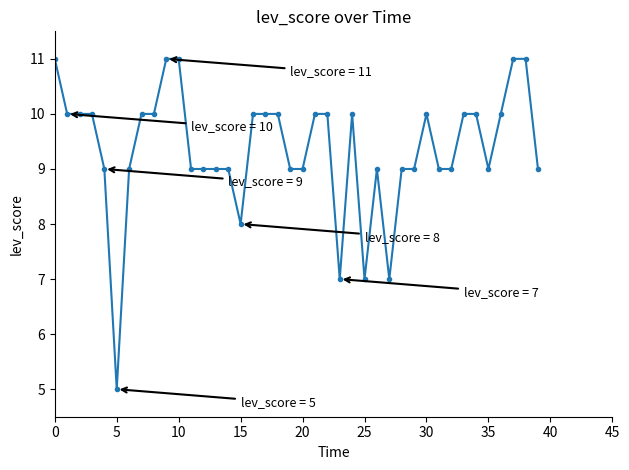

What is the greatest value displayed?

11